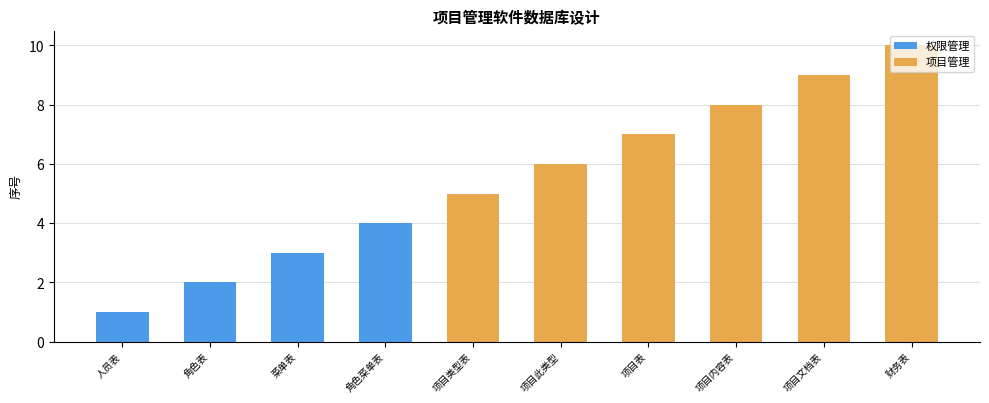

Which series has the largest total across all categories?

项目管理